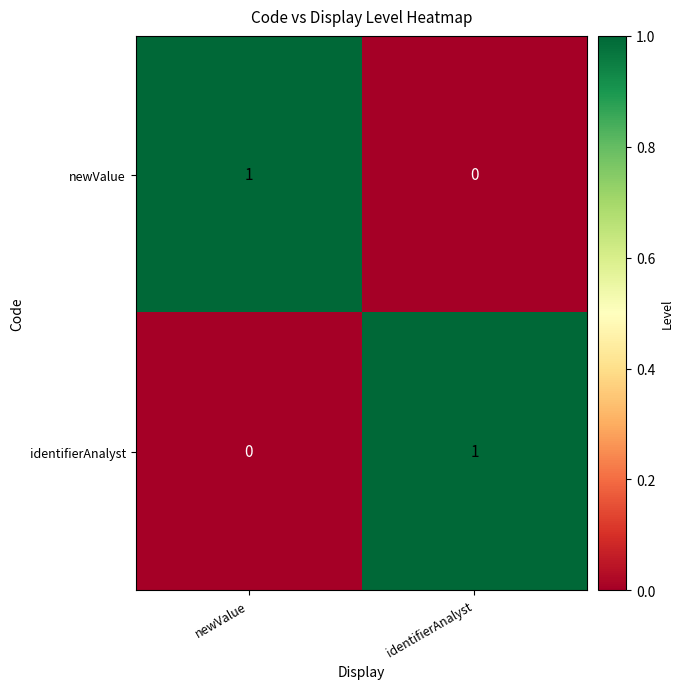

What is the total value across all series at identifierAnalyst?

1